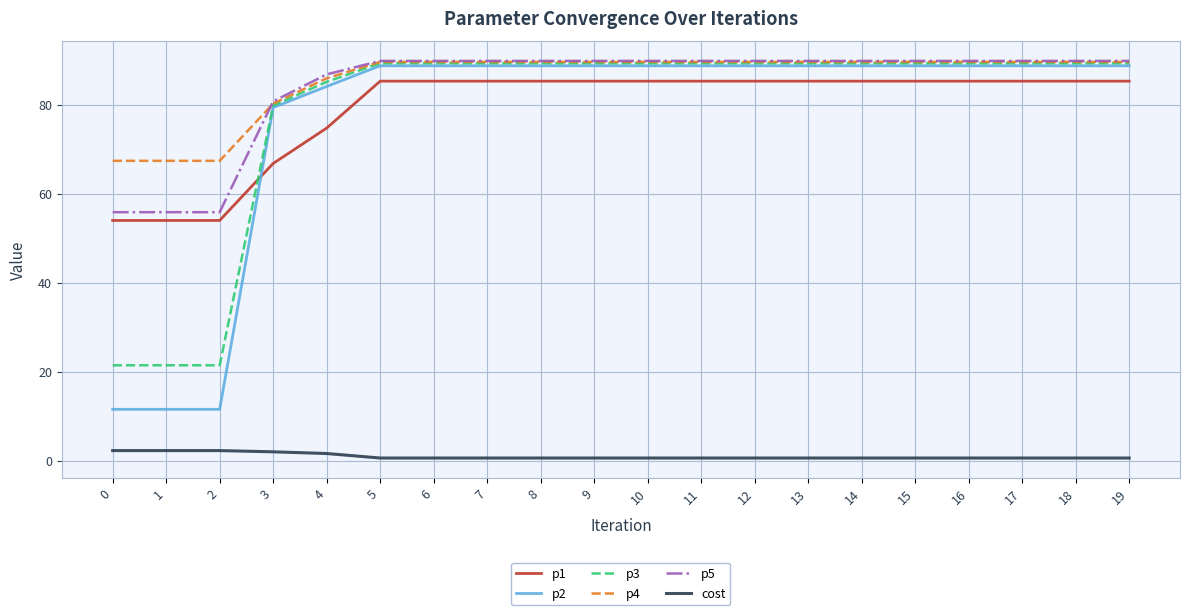

What is the greatest value displayed?

89.9